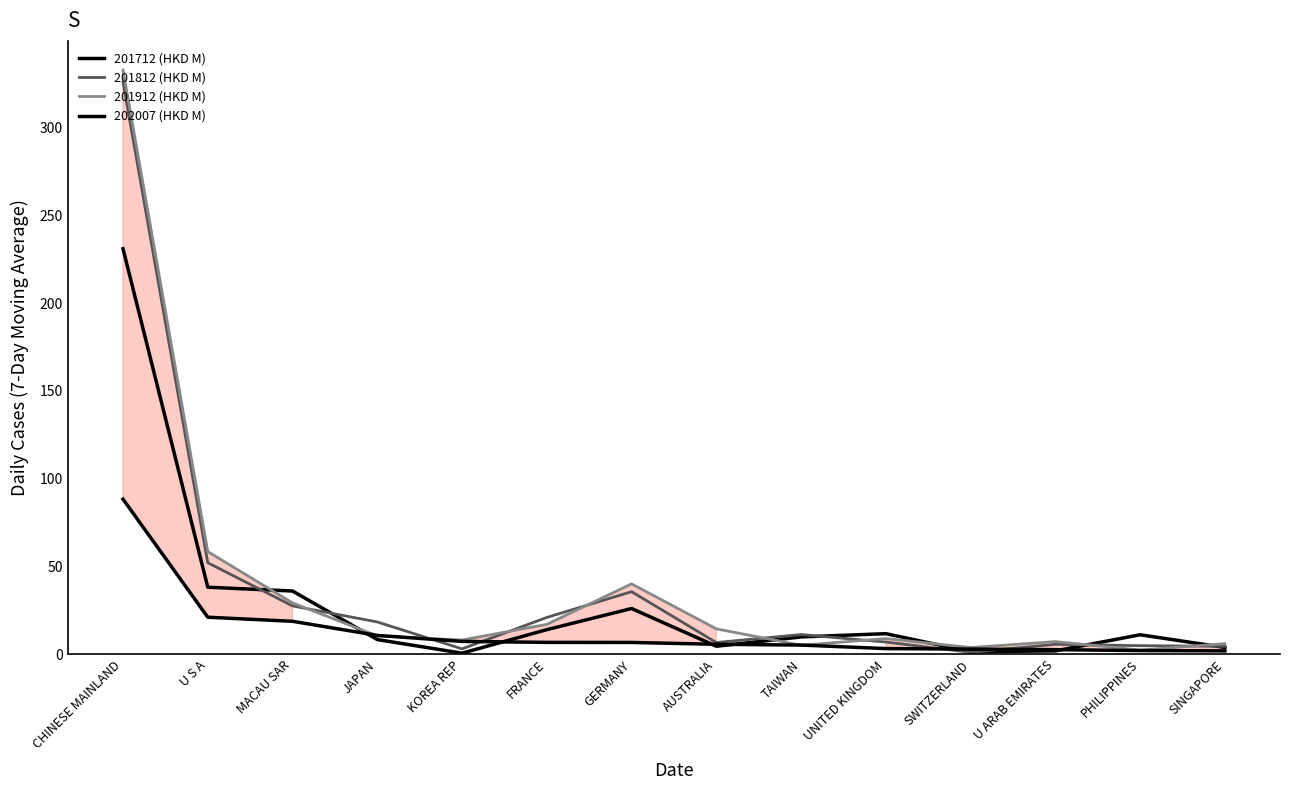

What is the maximum value shown in the chart?

332.8